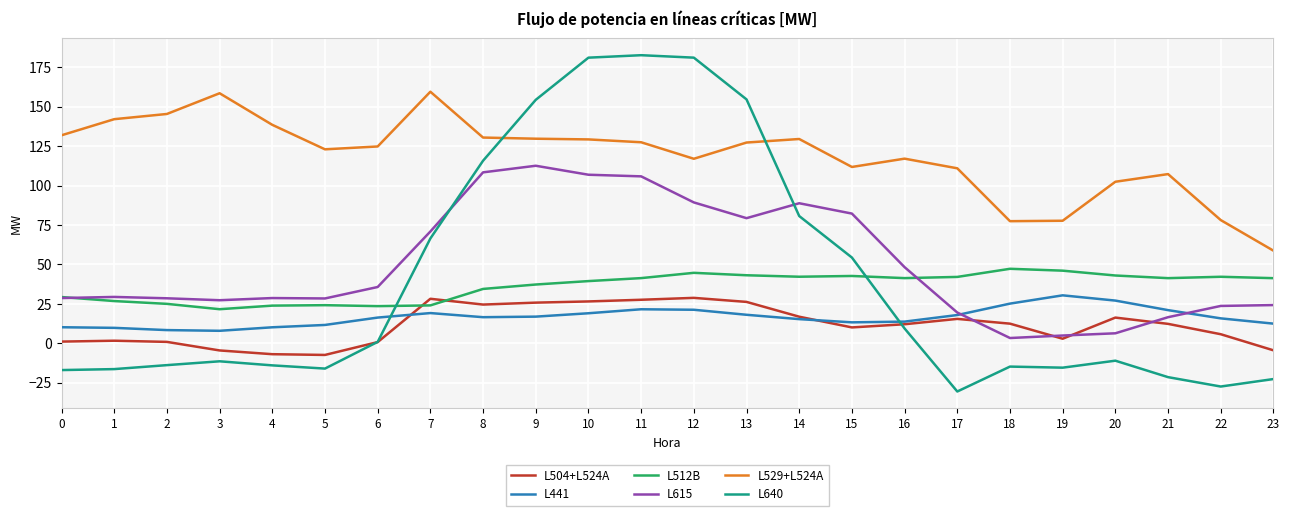

Is the value of L529+L524A at 11 greater than the value of L504+L524A at 3?

Yes